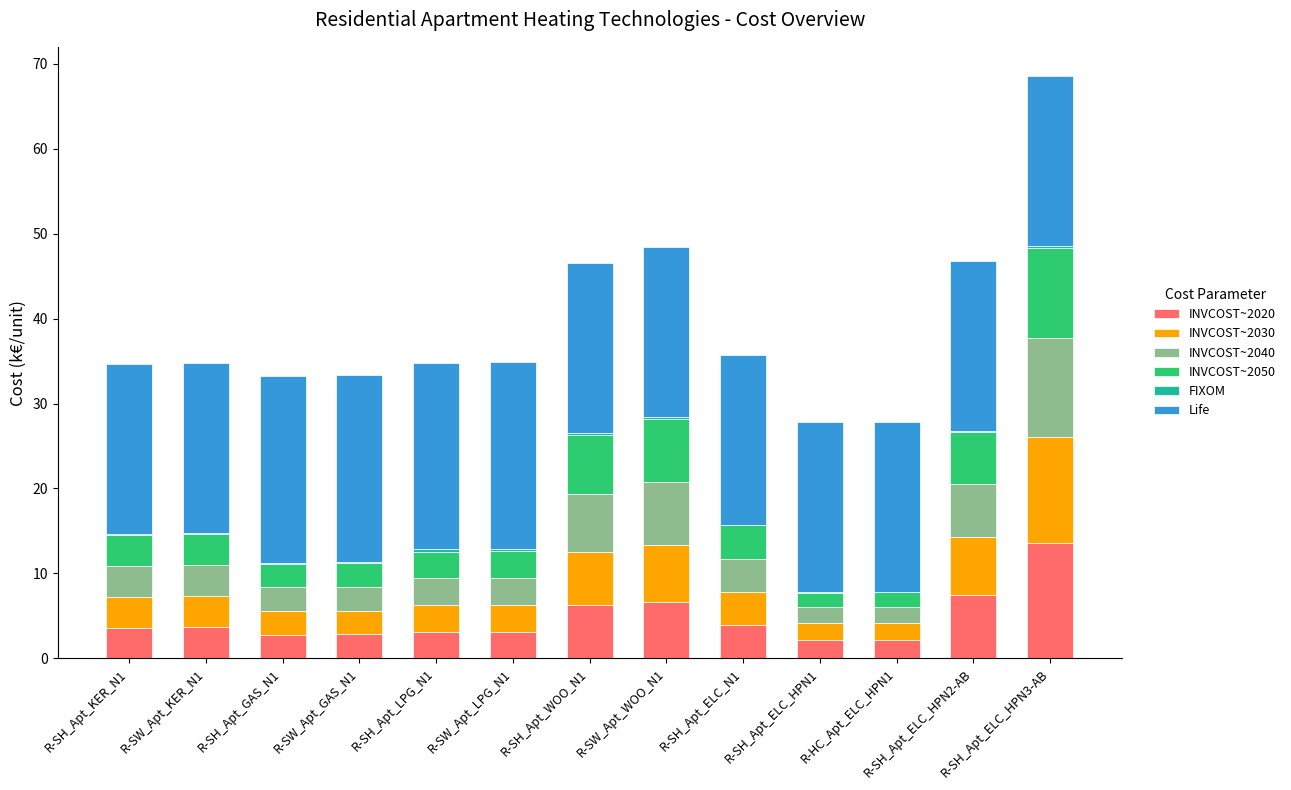

Which category has the highest value in the INVCOST~2020 series?

R-SH_Apt_ELC_HPN3-AB